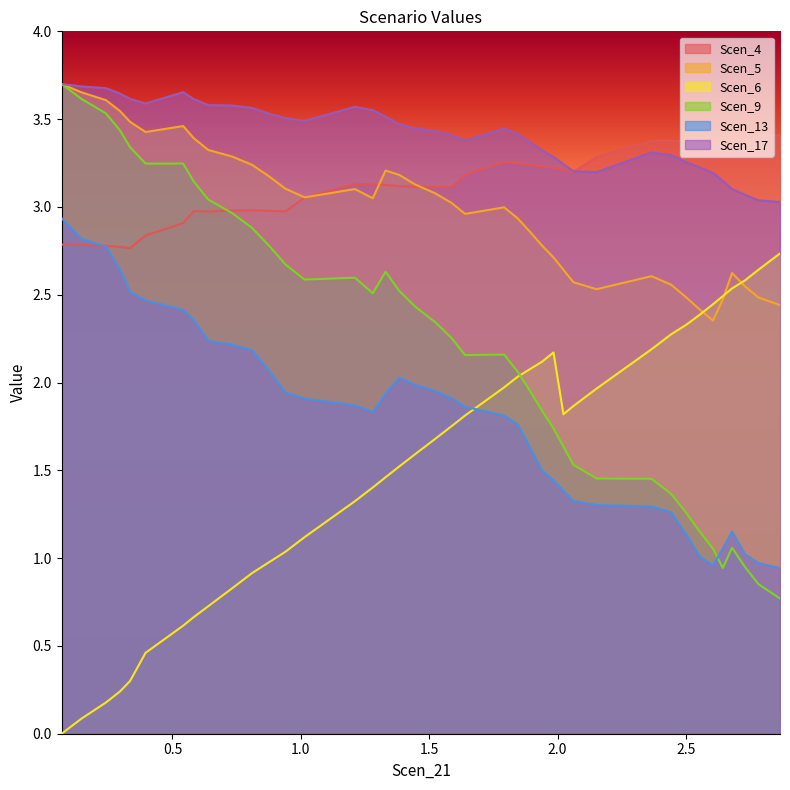

How many interior local peaks does the Scen_17 series have?

4